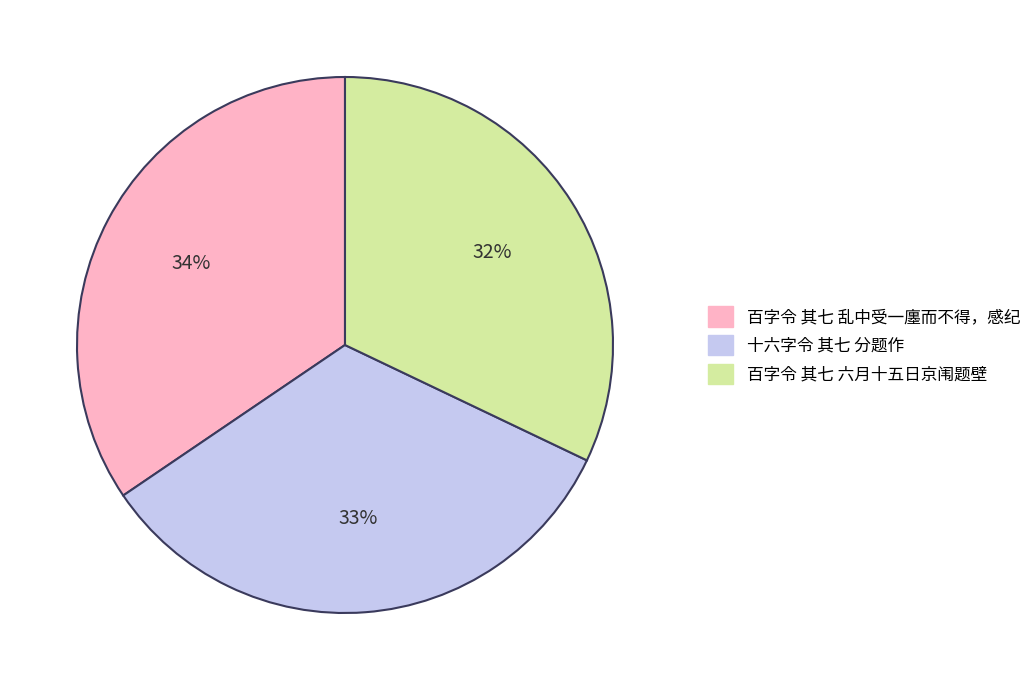

How many segments does this pie chart have?

3